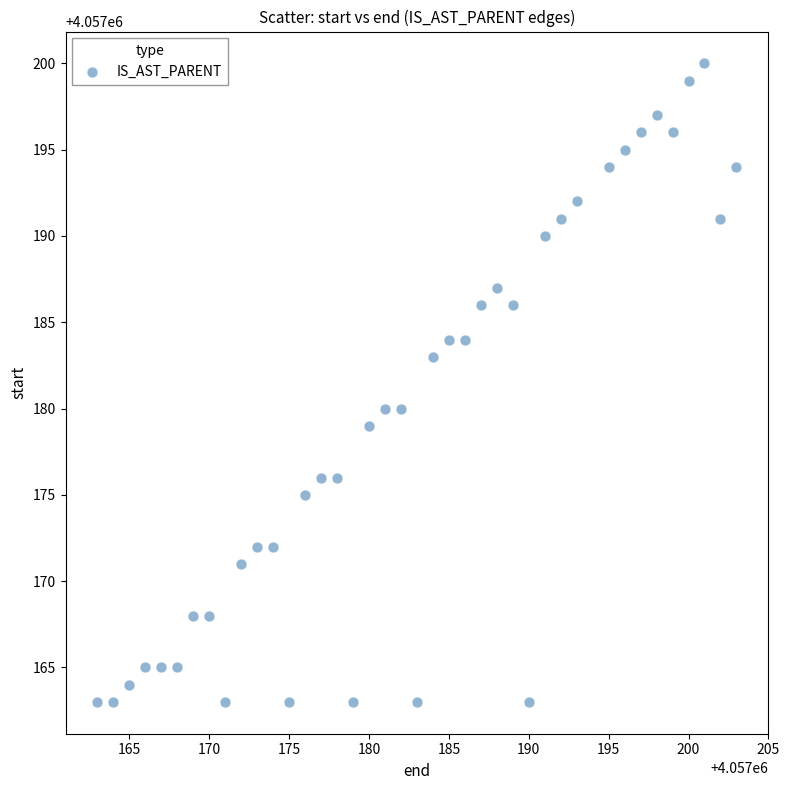

What is the range of X values (max minus min)?

40